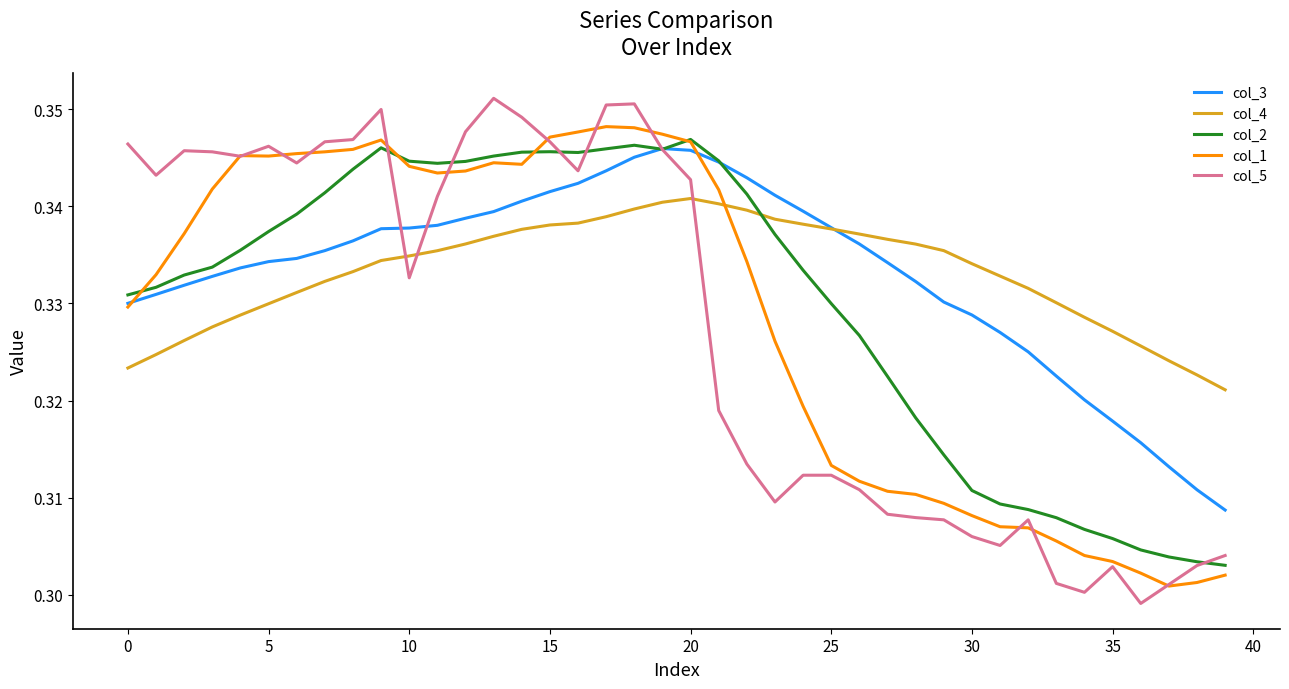

True or false: col_3 and col_1 cross at least once.

True